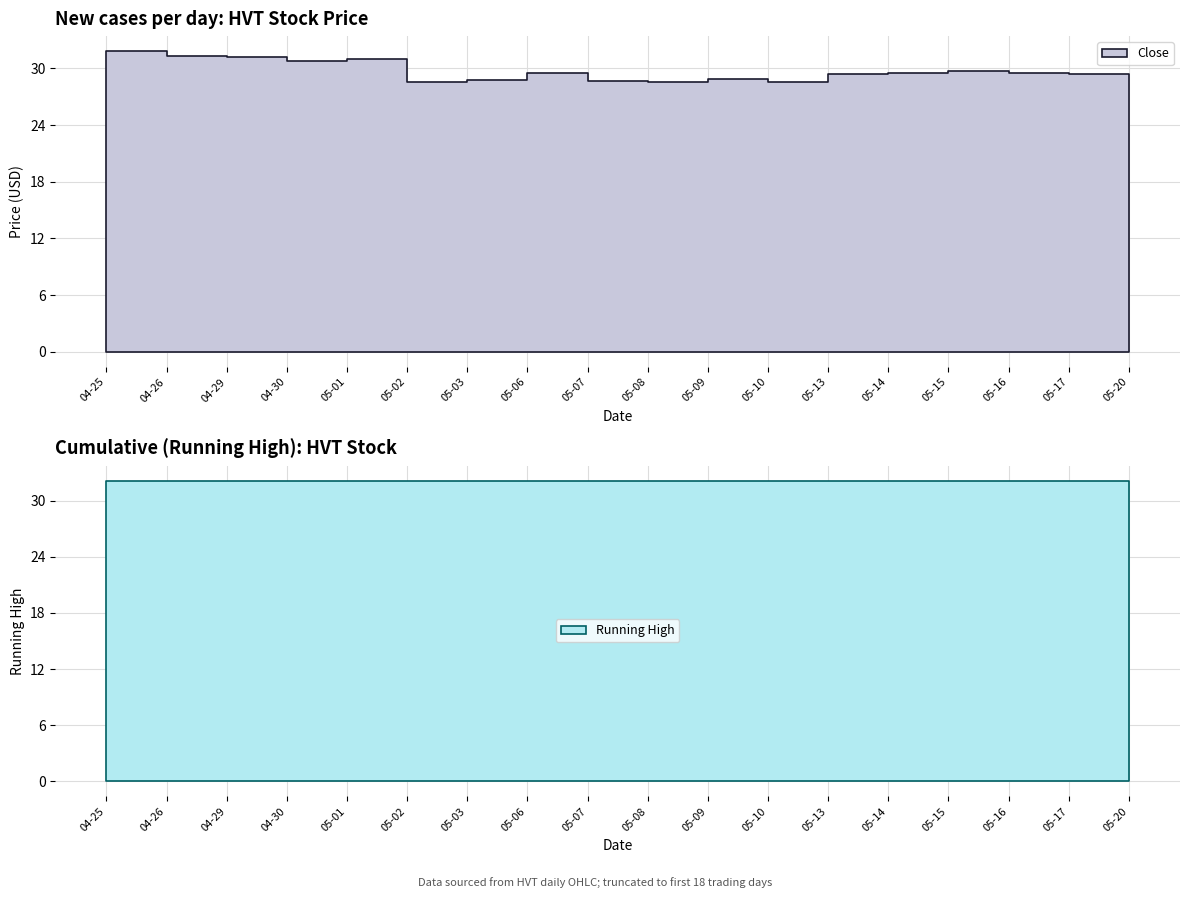

At how many categories does at least one series exceed 28?

18